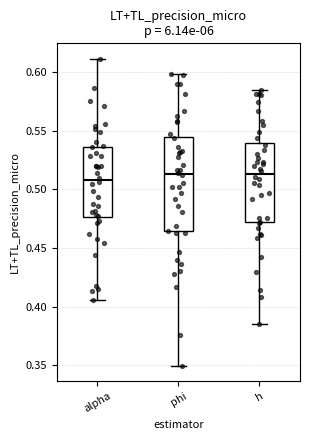

Comparing the boxes themselves (not the whiskers), which one is the tallest?

phi